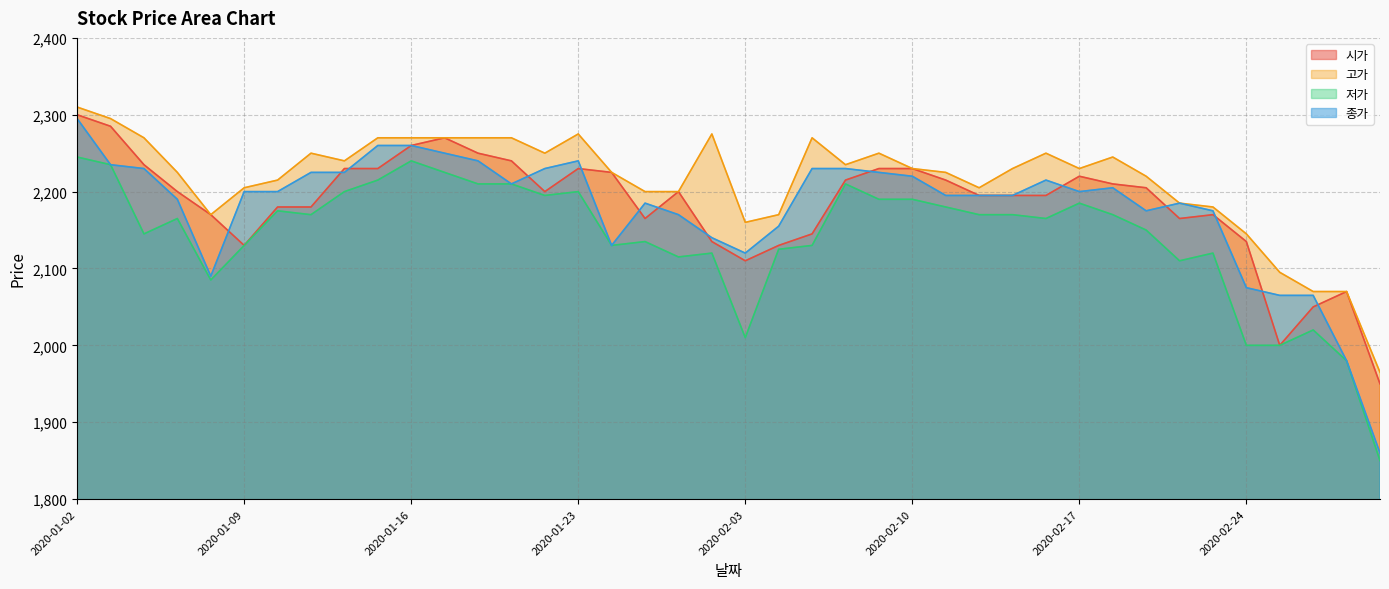

Does the chart display data point markers on the line(s)?

No